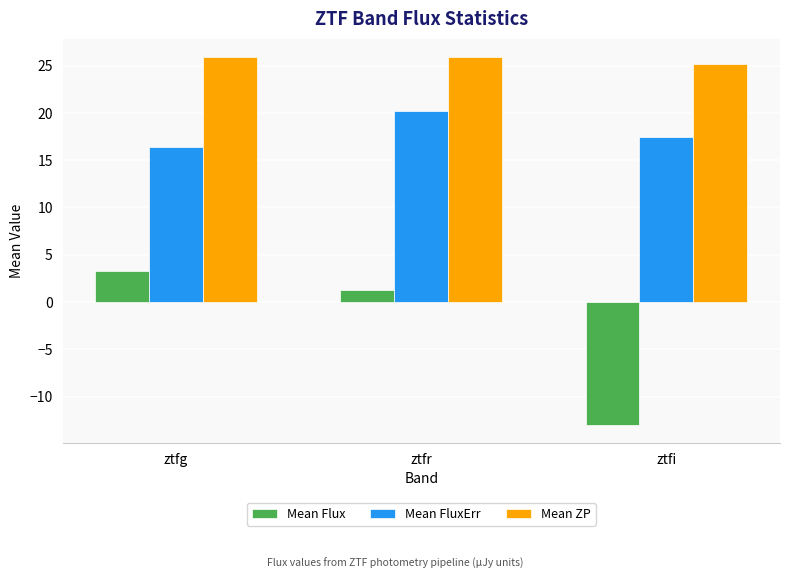

What is the difference between the highest and lowest values at ztfi?

38.2